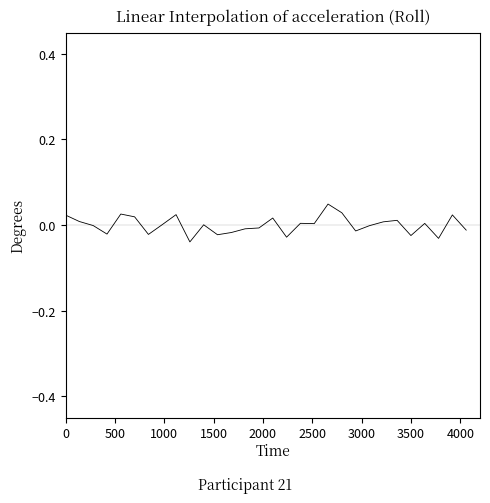

How many series are shown in this chart?

1